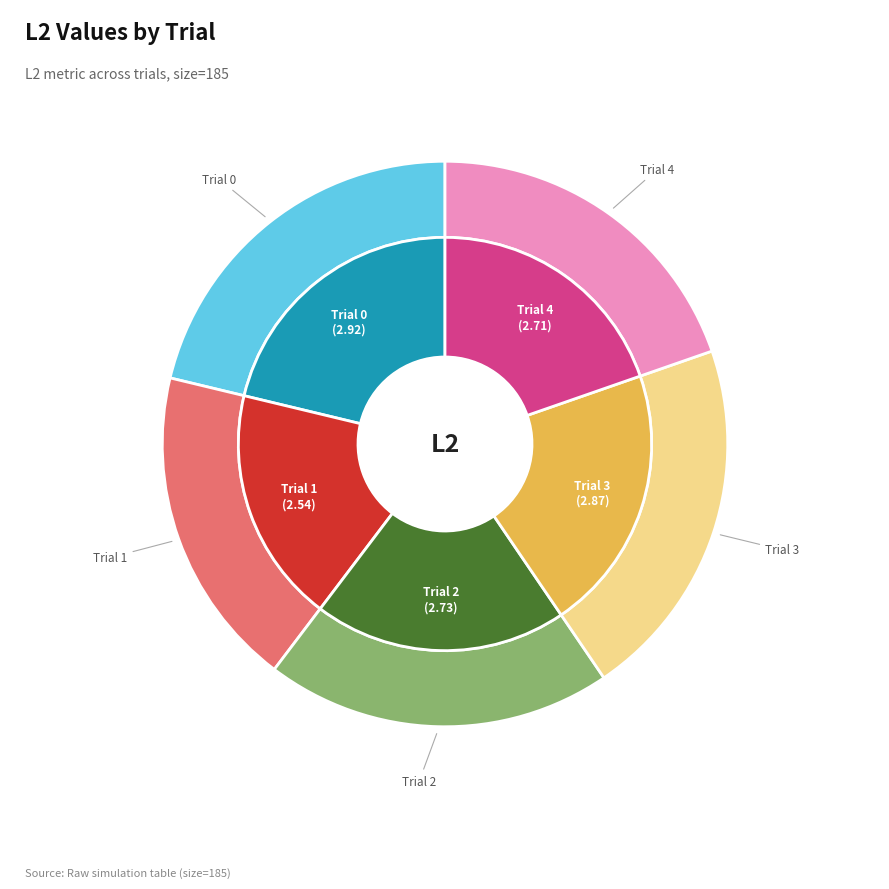

What percentage do Trial 4 and Trial 3 together represent?

40.5%